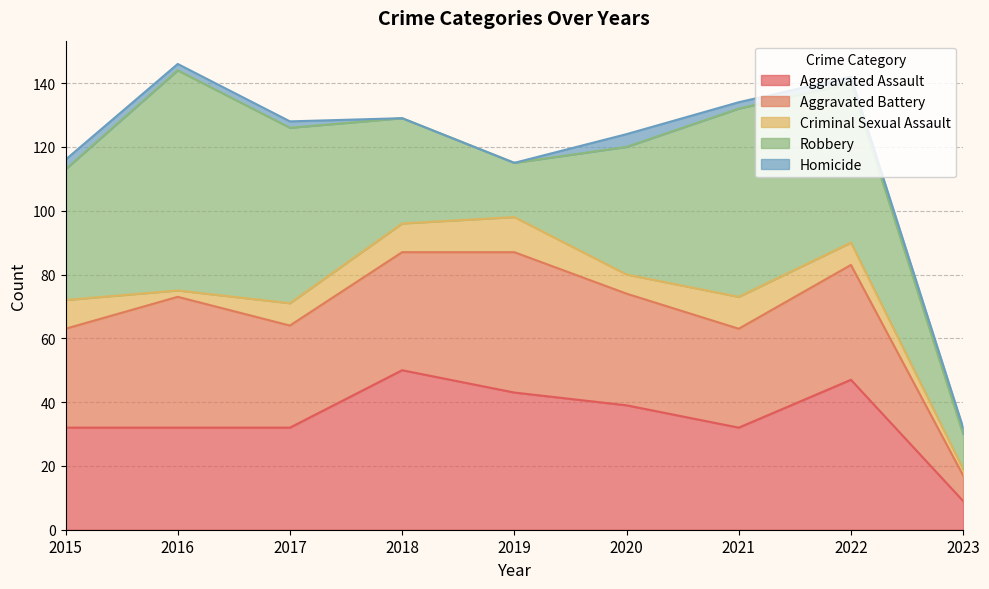

How many data points in Robbery are above 41?

4